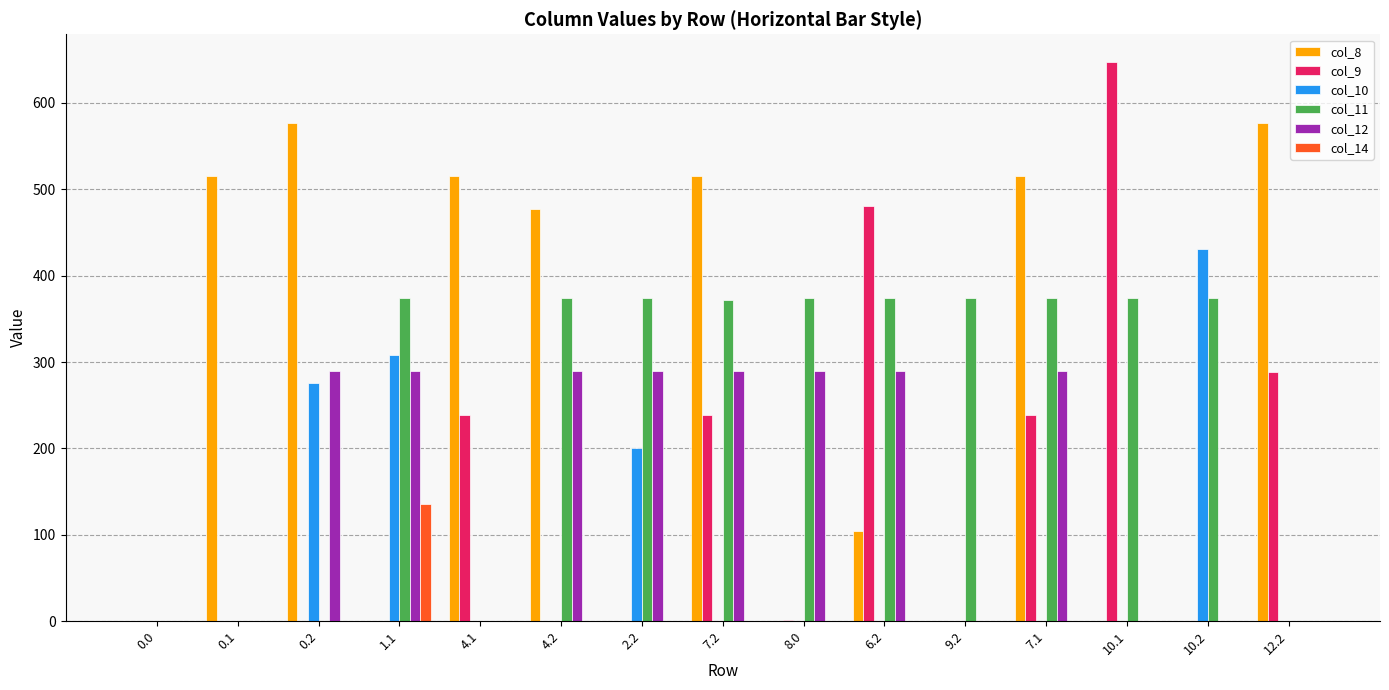

Read the col_9 value at 8.0.

1.4